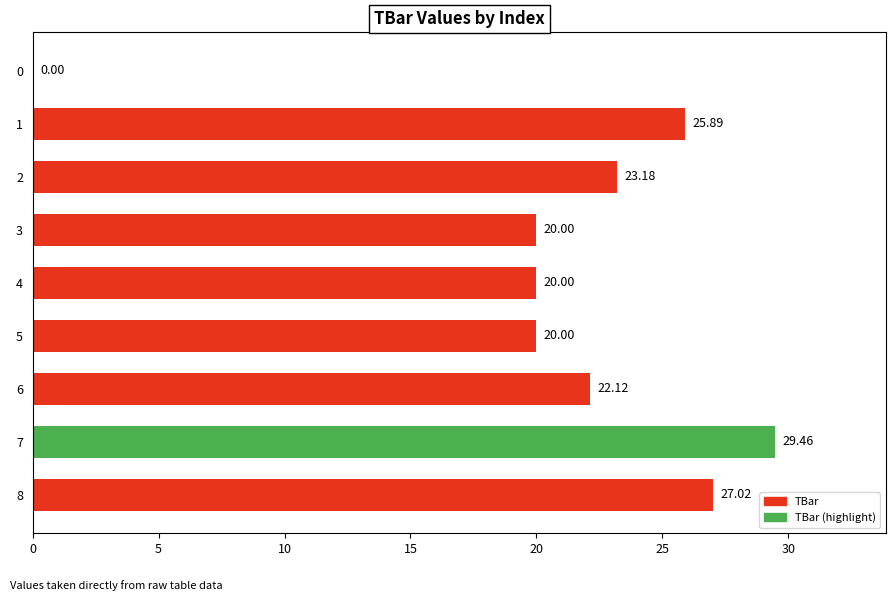

What is the change in value from 8 to 7?

+2.4